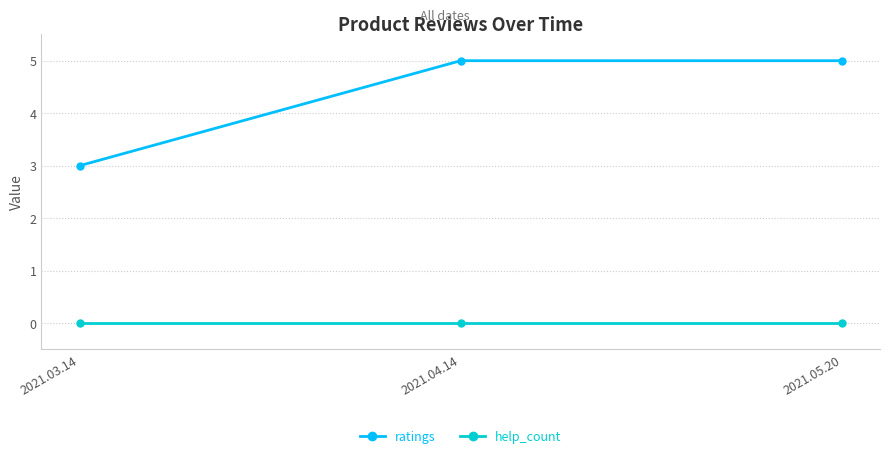

What is the greatest value displayed?

5